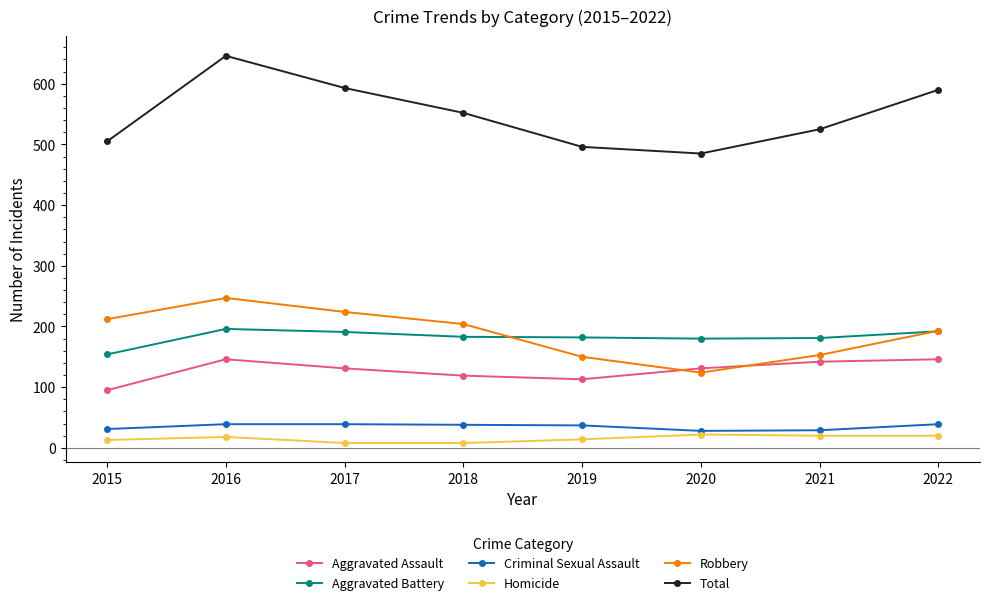

How many lines are shown in the chart?

6